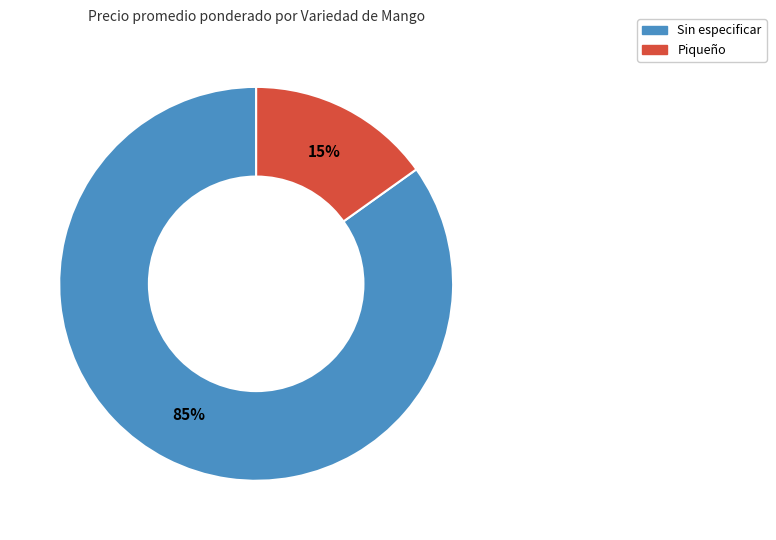

Does any single category account for the majority?

Yes